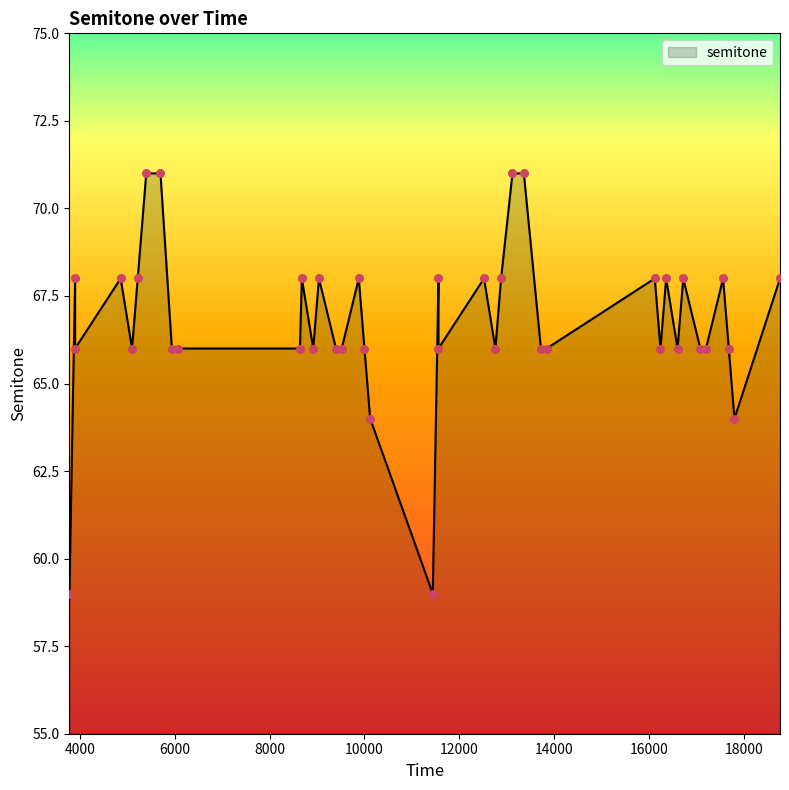

What is the ratio of the value at 9040 to the value at 11440?

1.2